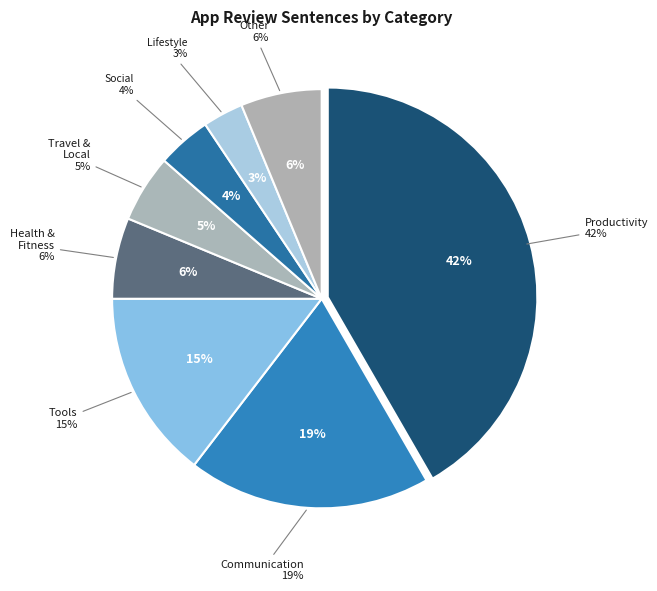

To the nearest percent, what portion does HEALTH_AND_FITNESS represent?

6%